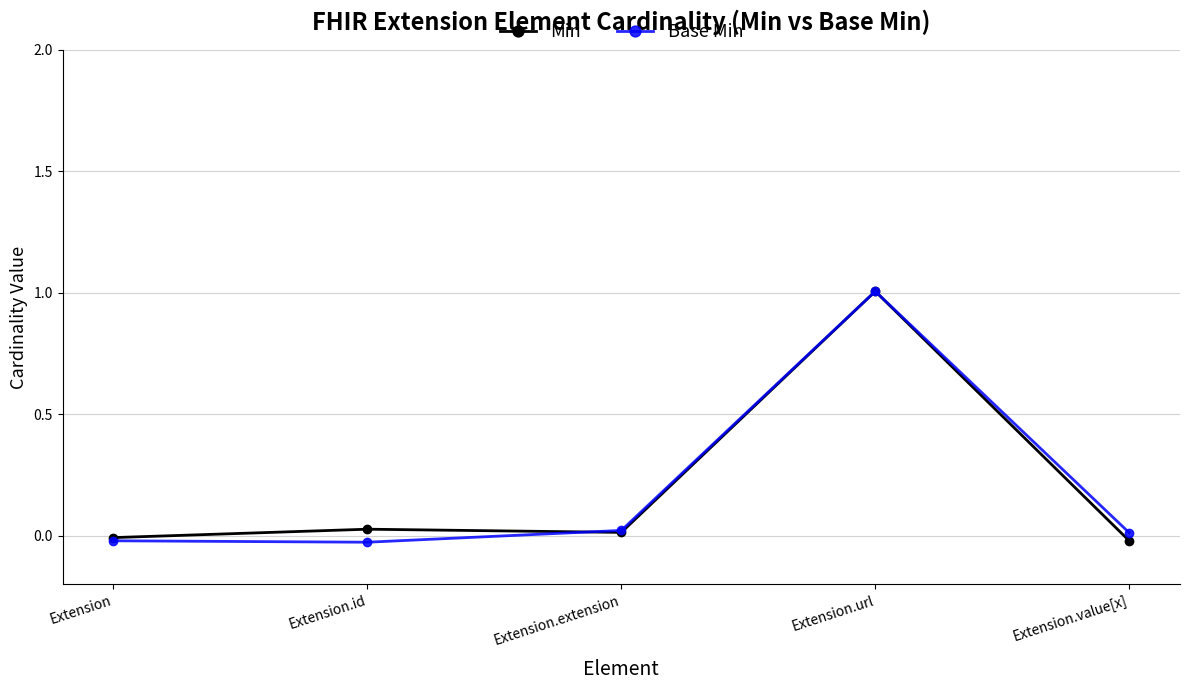

Is the value of Base Min at Extension.url greater than the value of Min at Extension?

Yes